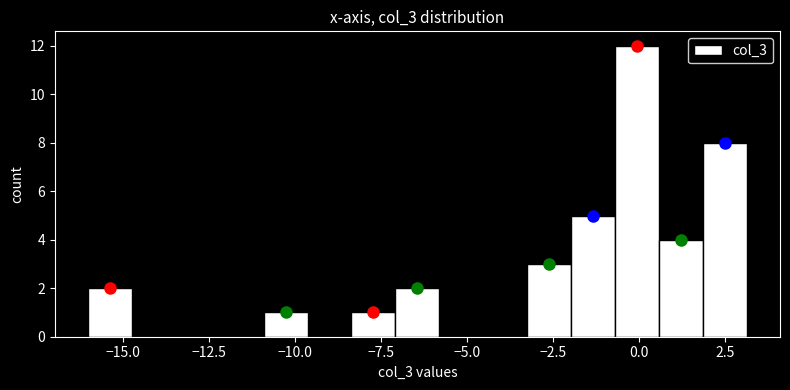

Read against the x-axis, roughly where is the centre of the tallest bar?

0.0